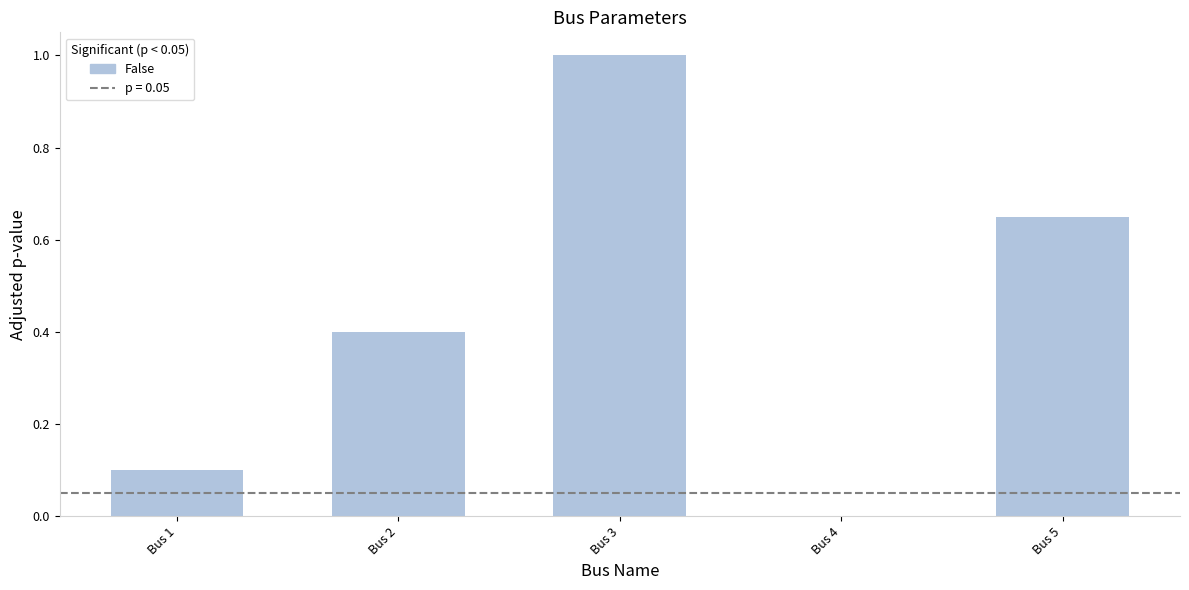

Are the bars horizontal?

No